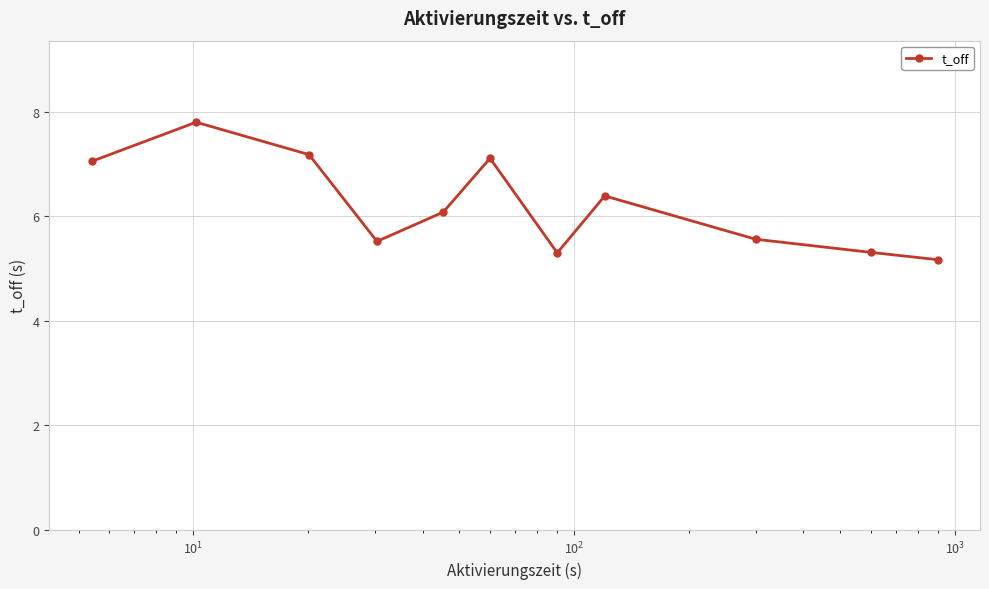

True or false: the data has more than 1 interior local peaks.

True